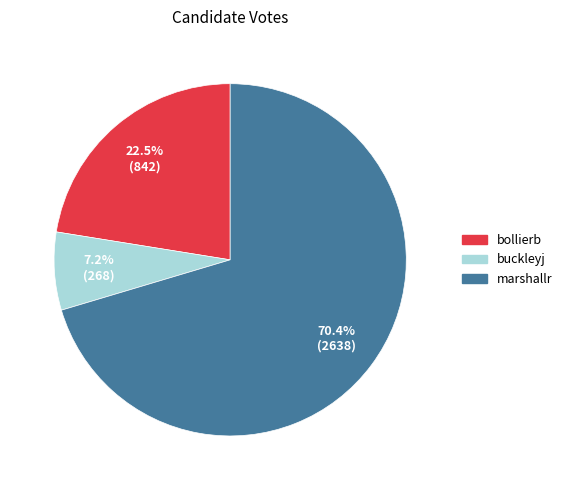

Which category accounts for the majority?

marshallr